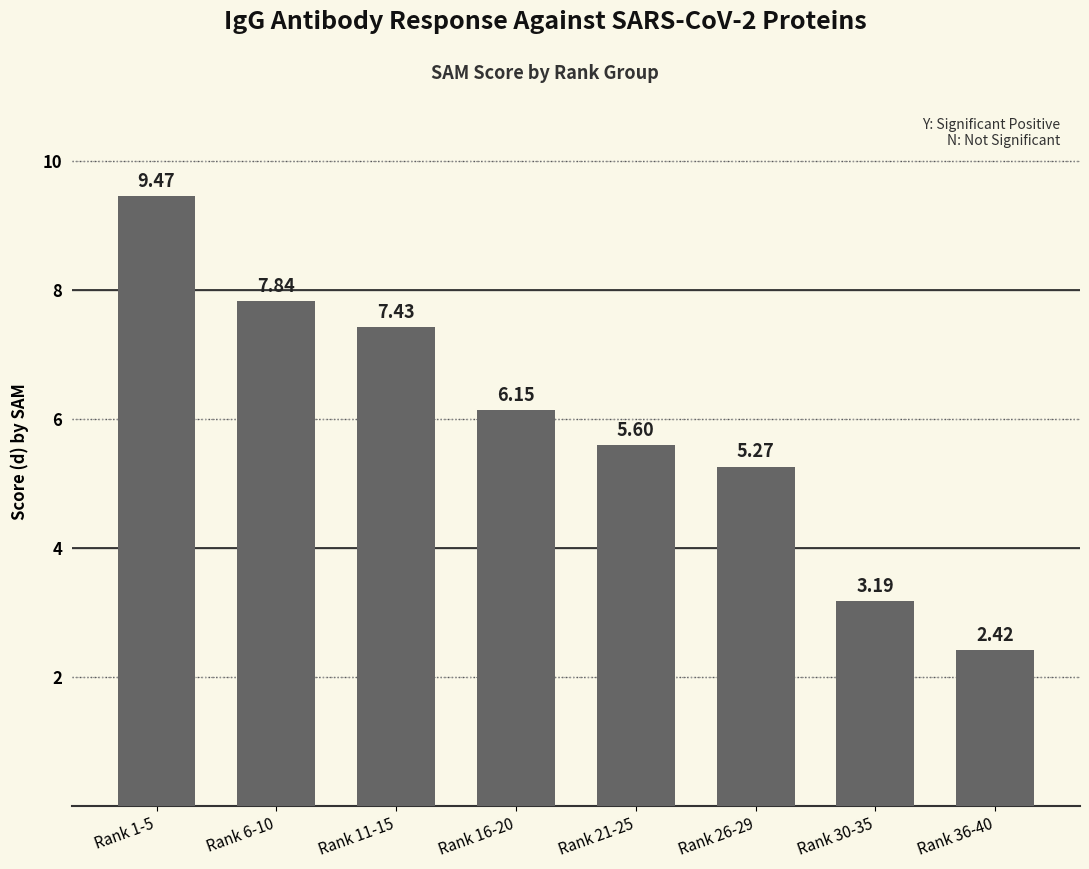

What is the sum of all values?

47.4